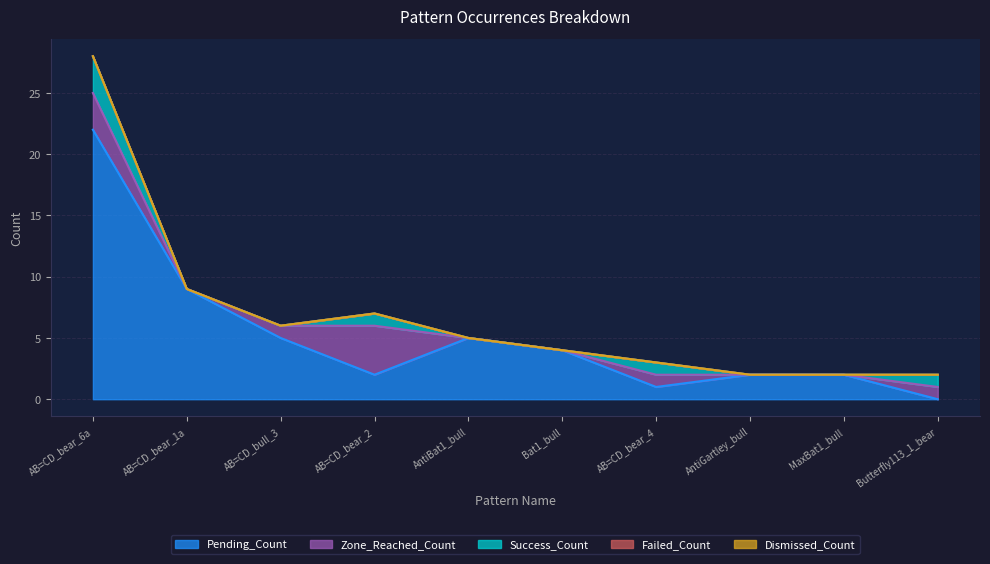

The value of Pending_Count at AB=CD_bear_2 is 4. True or false?

False